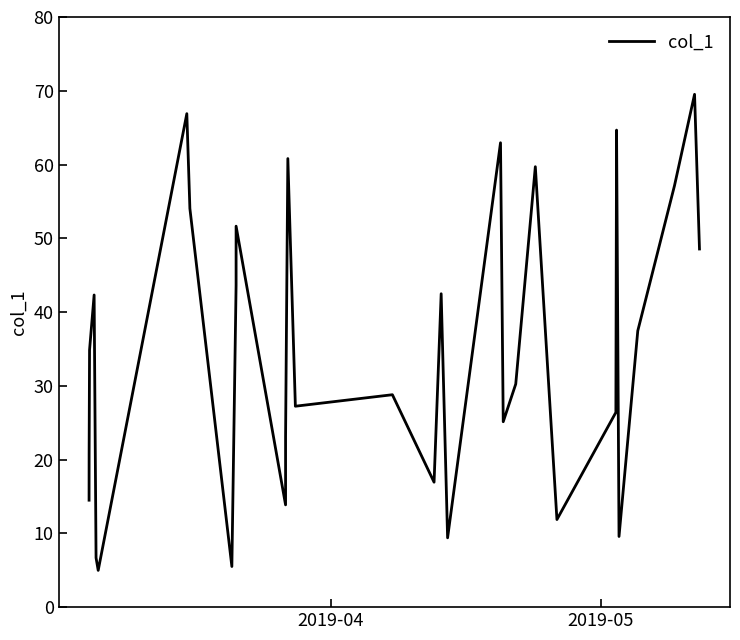

What is the minimum value shown in the chart?

5.0